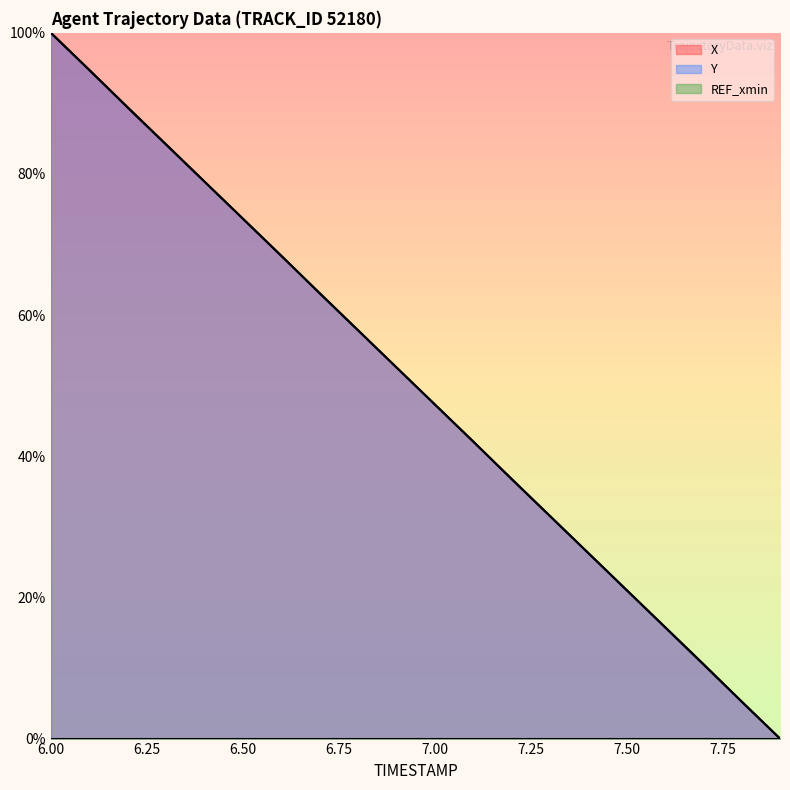

How many distinct data groups are displayed?

3